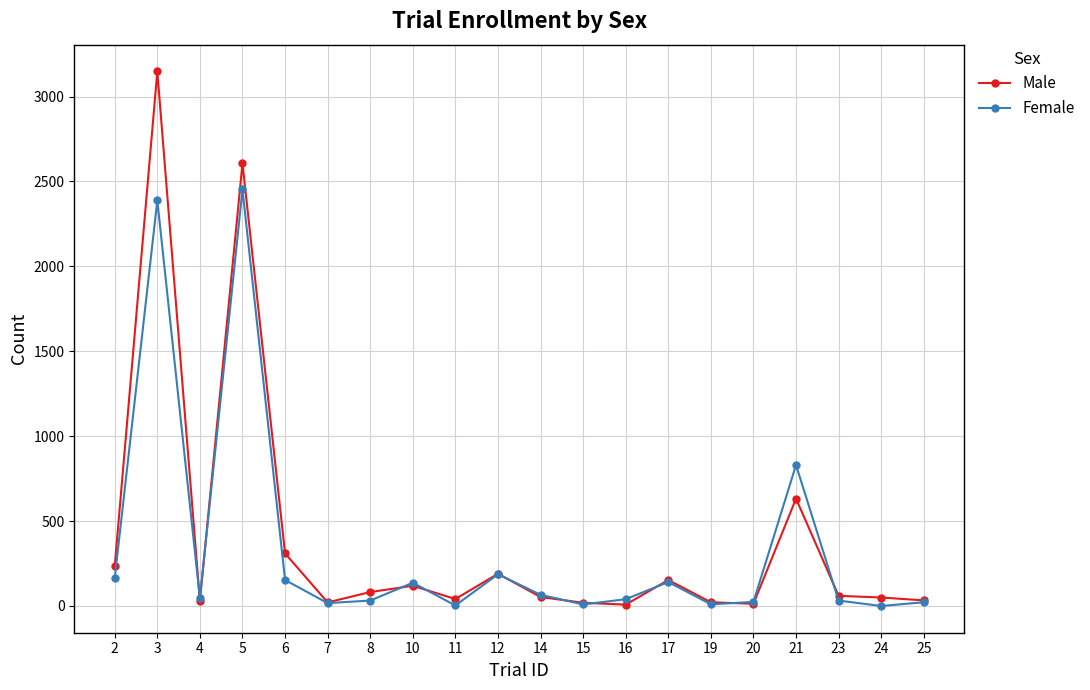

What is the highest value of the Female series?

2453